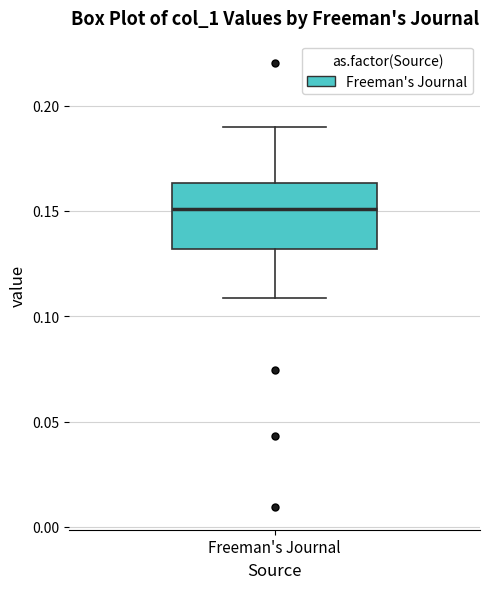

Read this box plot against the y-axis: the position of the median line, the range covered by the box, and the ends of both whiskers. The values are not printed on the chart, so give them approximately, as read against the axis.

median 0.150, box 0.130 to 0.165, whiskers 0.110 to 0.190